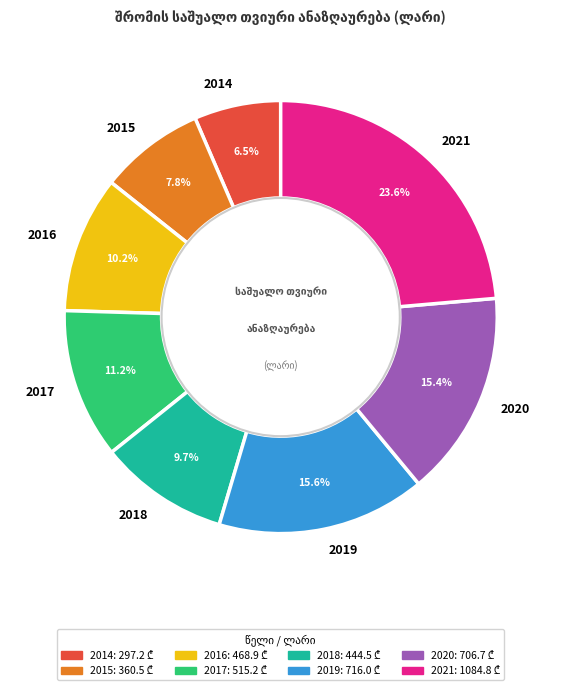

Between 2014 and 2019, which is larger?

2019